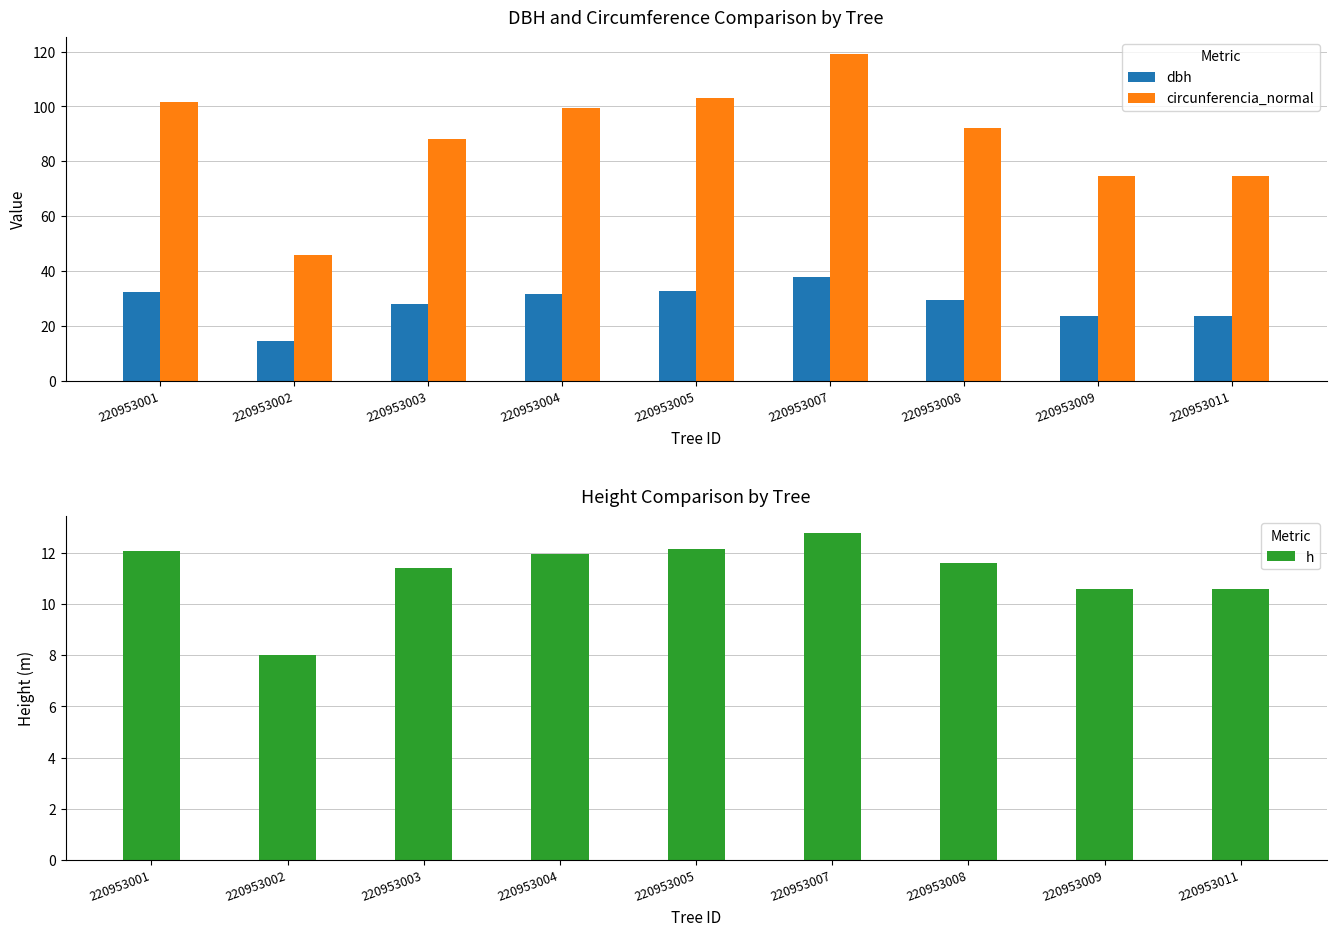

At which label does dbh first exceed 29?

220953001